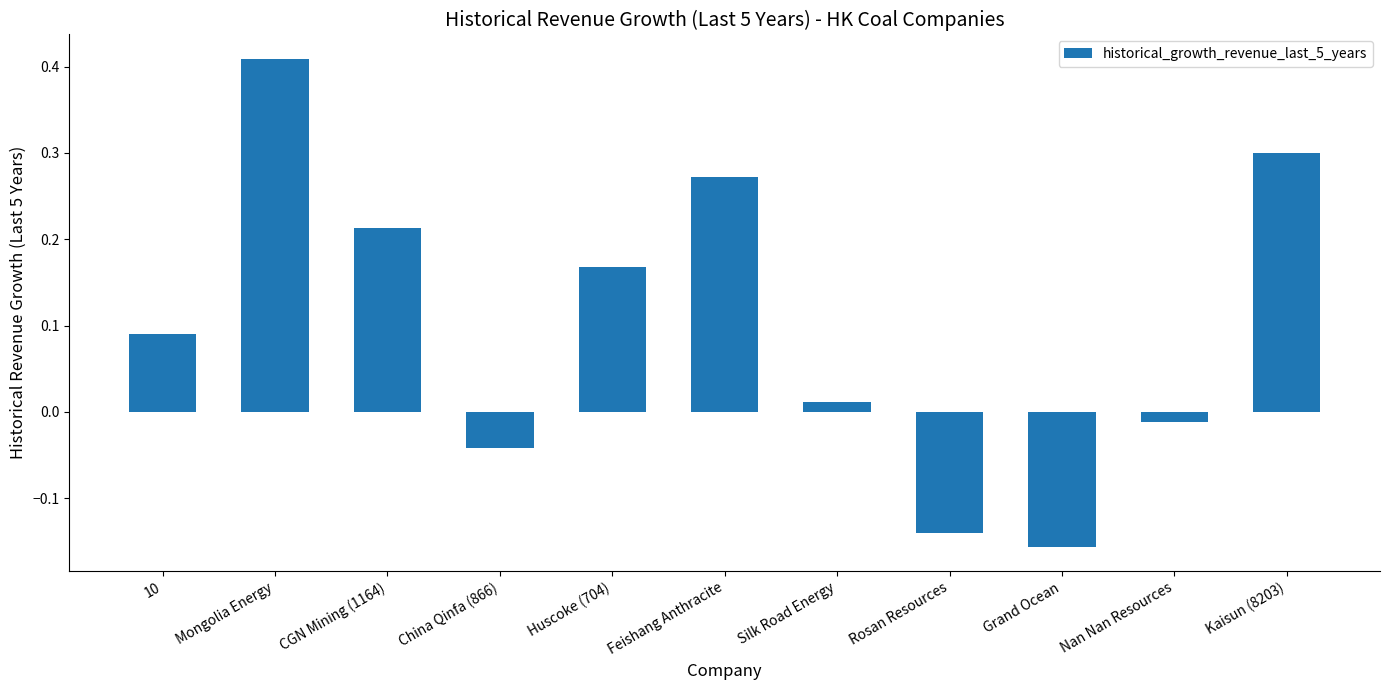

What is the label of the 3rd bar from the left?

CGN Mining (1164)